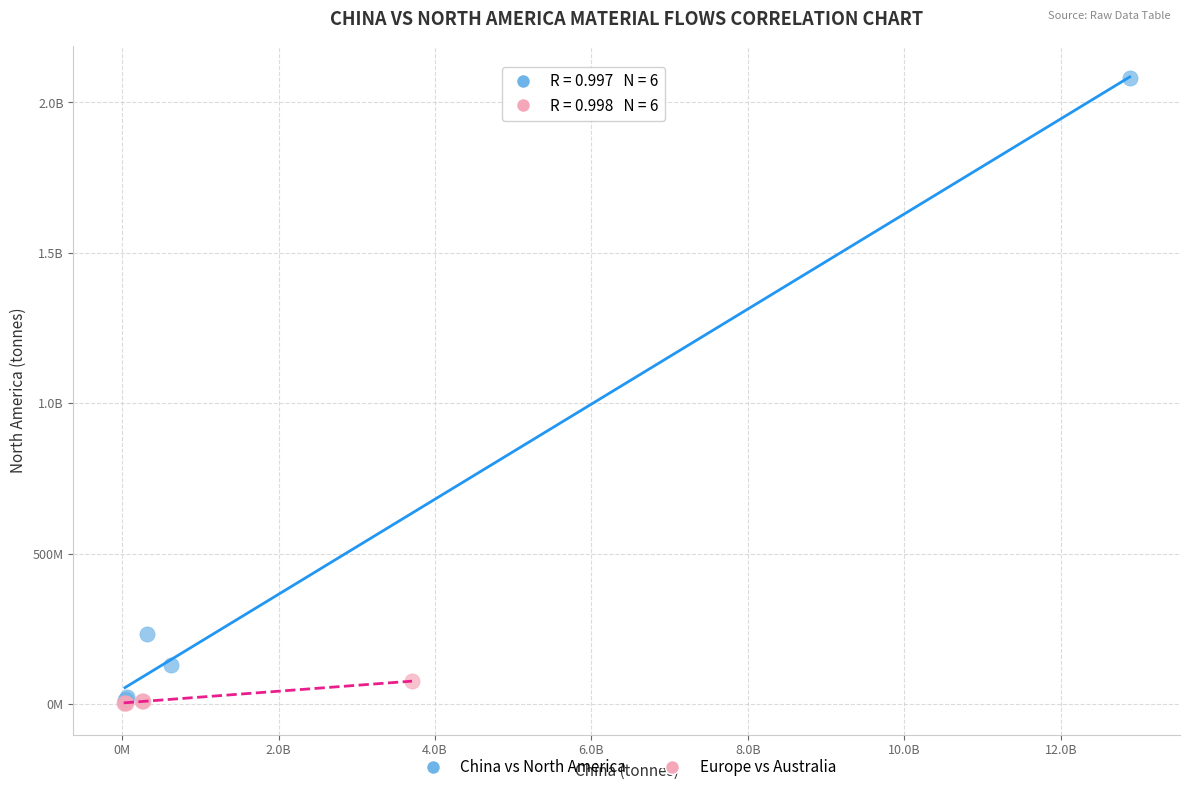

What are all the series names shown in the legend?

China vs North America, Europe vs Australia